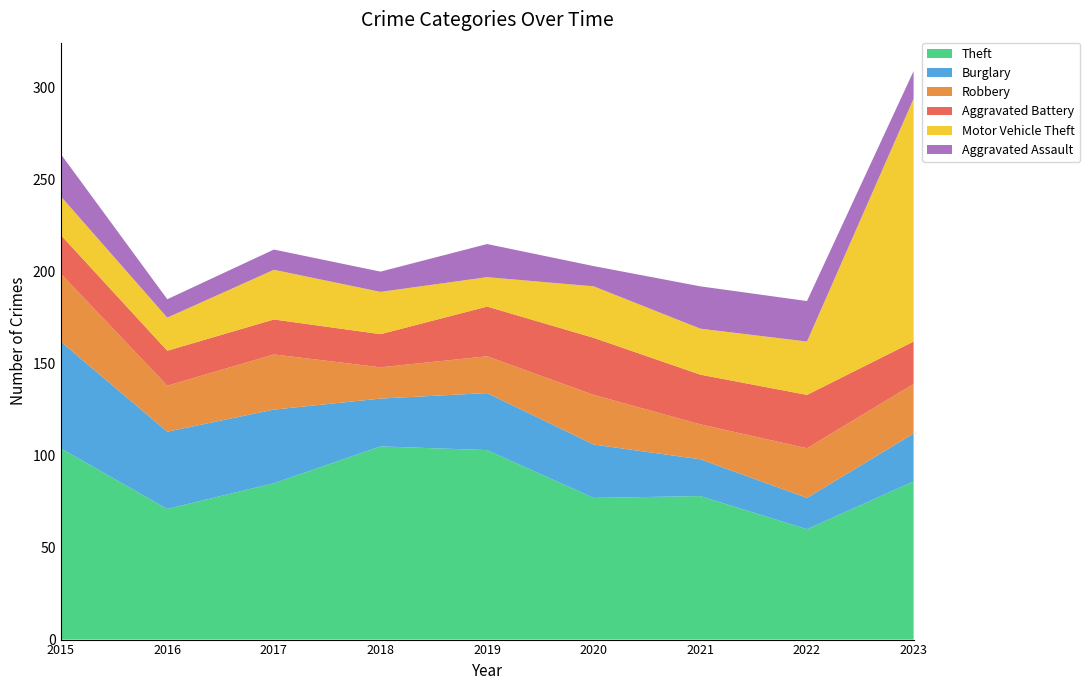

Reading left to right, extract all data points from this chart.

Theft: 104	71	85	105	103	77	78	60	86
Burglary: 58	42	40	26	31	29	20	17	26
Robbery: 37	25	30	17	20	27	19	27	27
Aggravated Battery: 21	19	19	18	27	31	27	29	23
Motor Vehicle Theft: 21	18	27	23	16	28	25	29	132
Aggravated Assault: 23	10	11	11	18	11	23	22	15